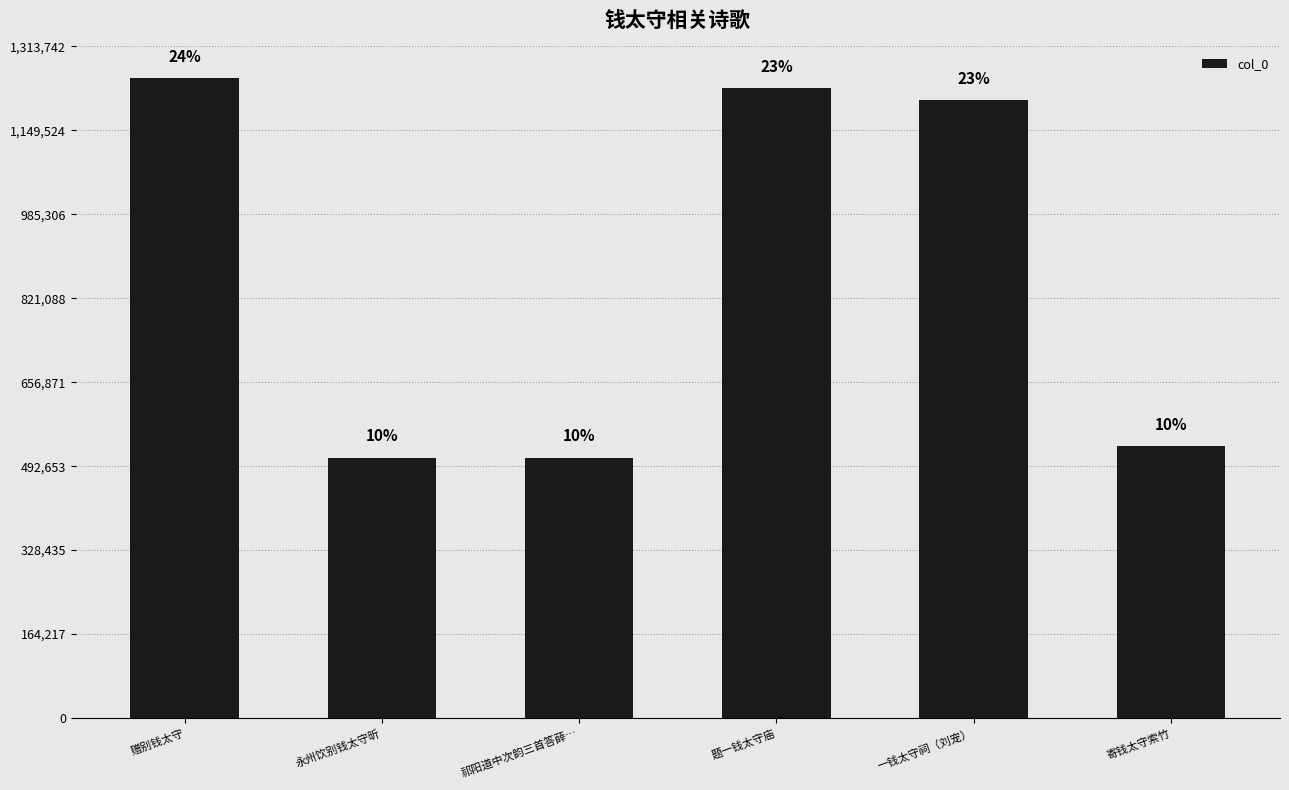

Rank the categories by value from lowest to highest.

祁阳道中次韵三首答薛…, 永州饮别钱太守昕, 寄钱太守索竹, 一钱太守祠（刘宠）, 题一钱太守庙, 赠别钱太守